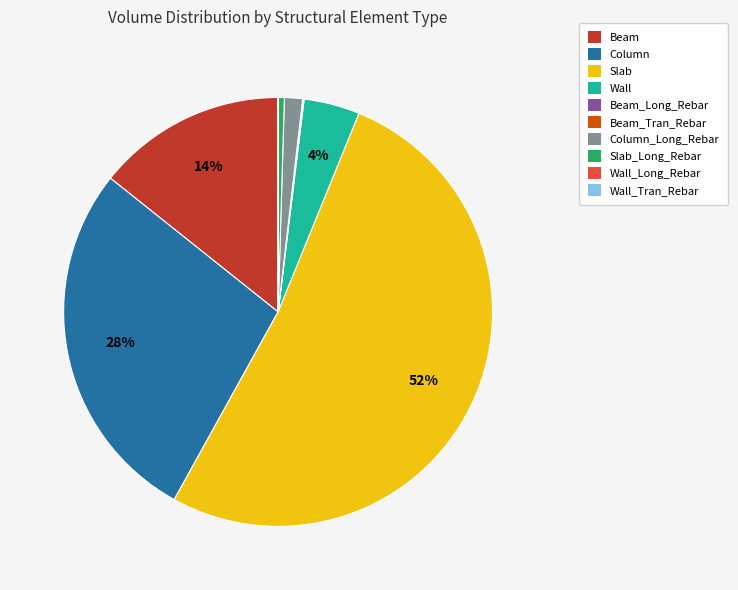

Does any single category account for the majority?

Yes